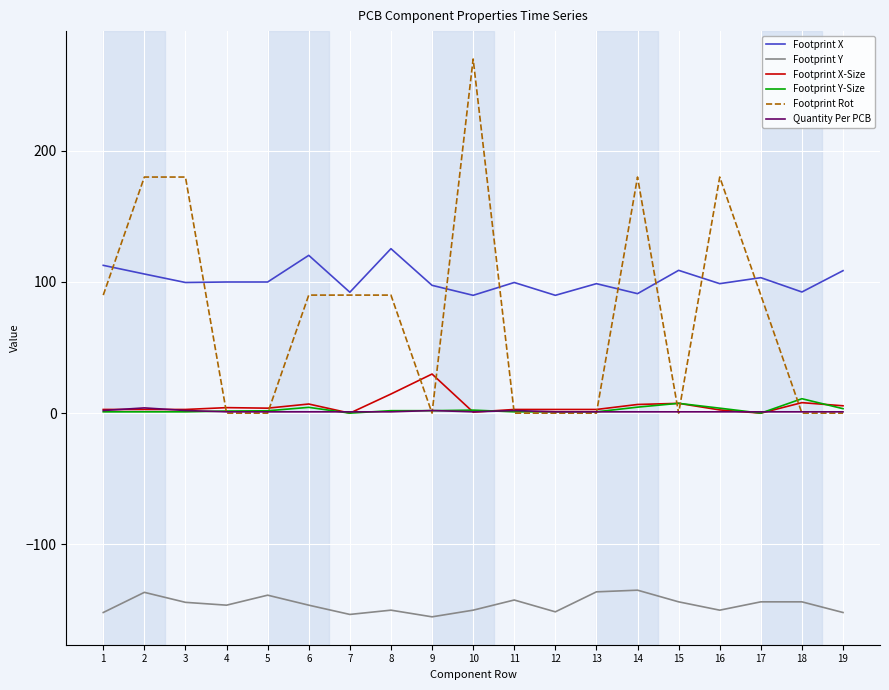

Is the value of Quantity Per PCB at 15 greater than the value of Footprint Y at 19?

Yes